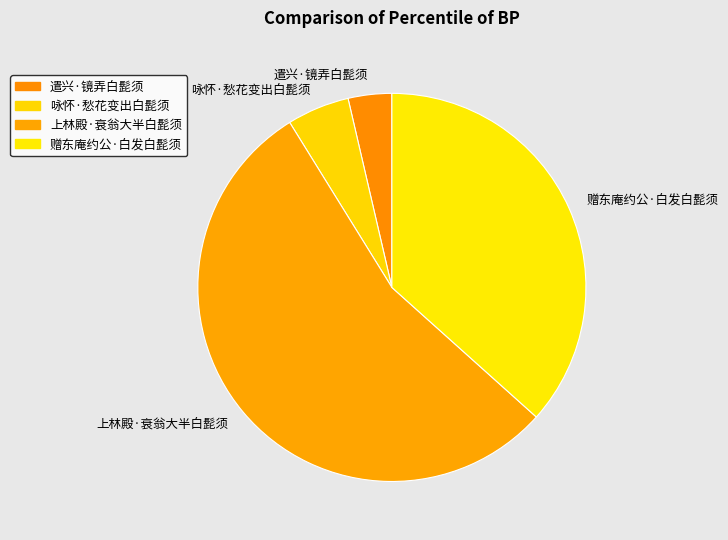

The 赠东庵约公·白发白髭须 slice represents 37% of the pie. True or false?

True